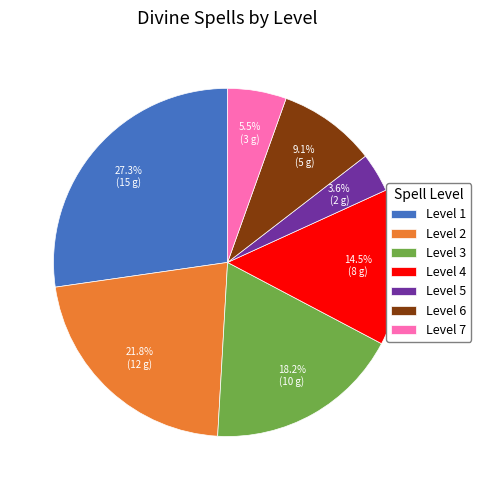

To the nearest percent, what is the average slice percentage?

14%